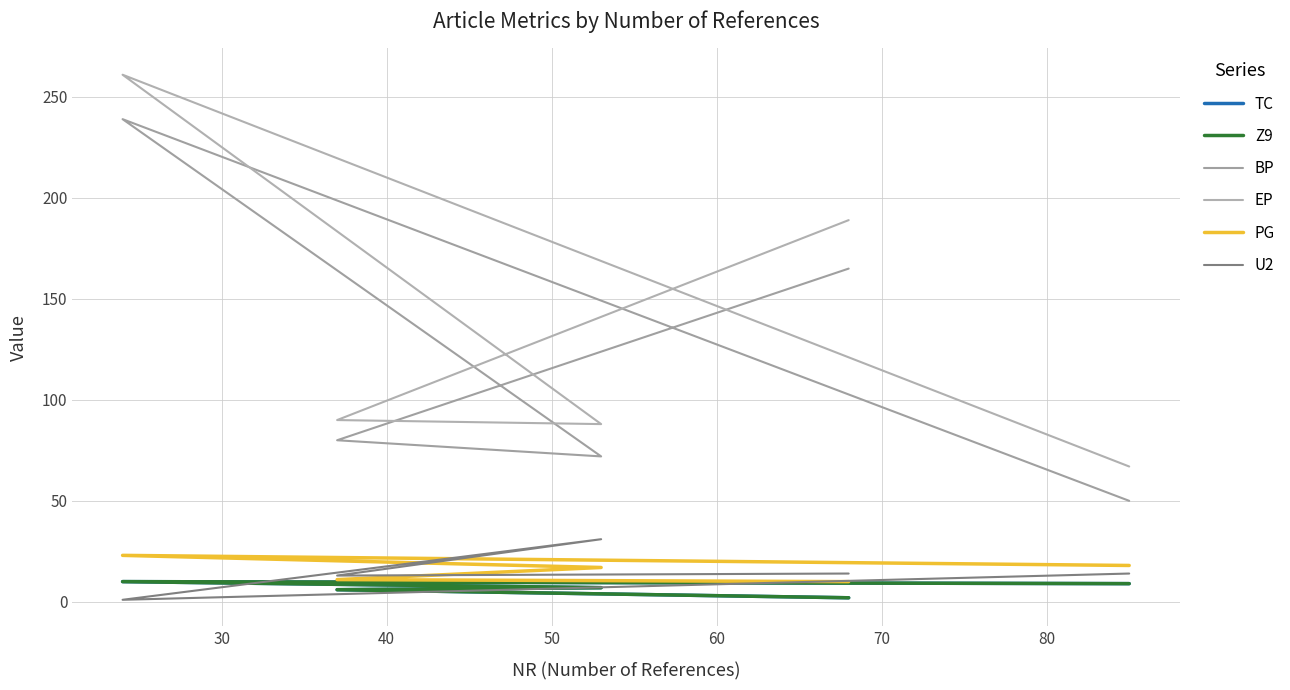

What is the difference between the second highest and second lowest values in the TC series?

3